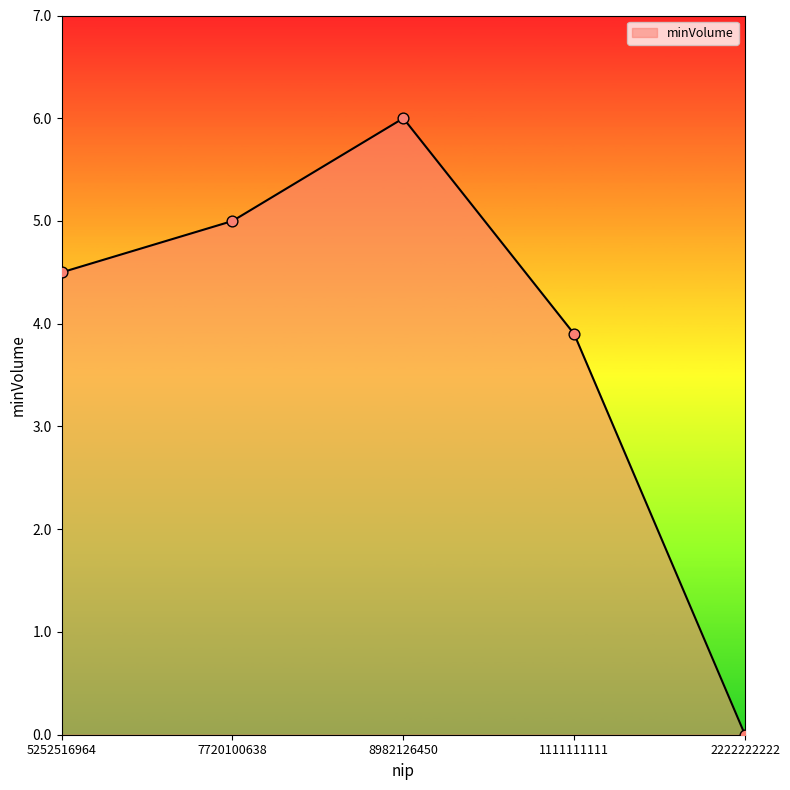

Which has a higher value, 1111111111 or 2222222222?

1111111111